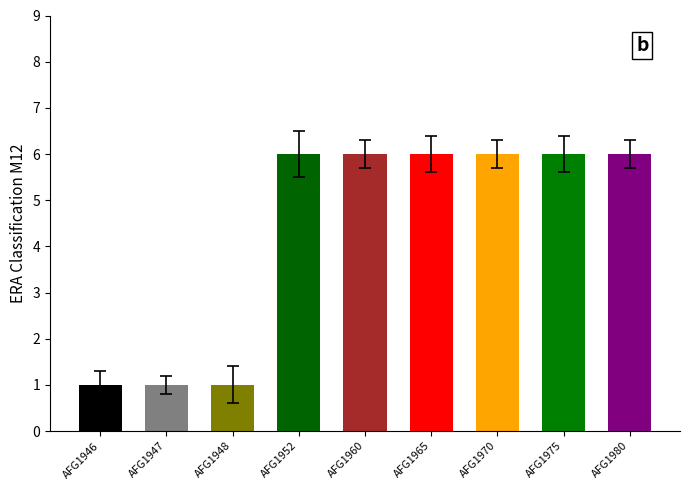

How many bars are there in total?

9